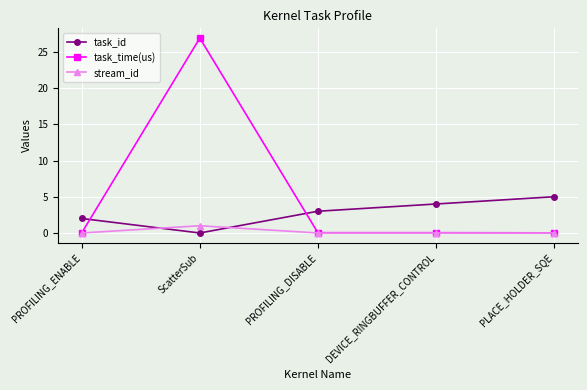

What is the maximum value for task_time(us)?

26.9